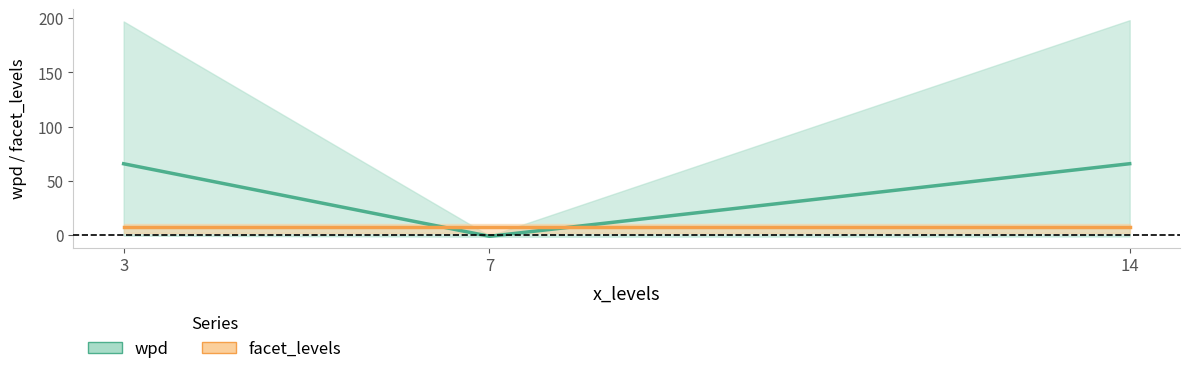

What is the average value of the wpd series?

43.4